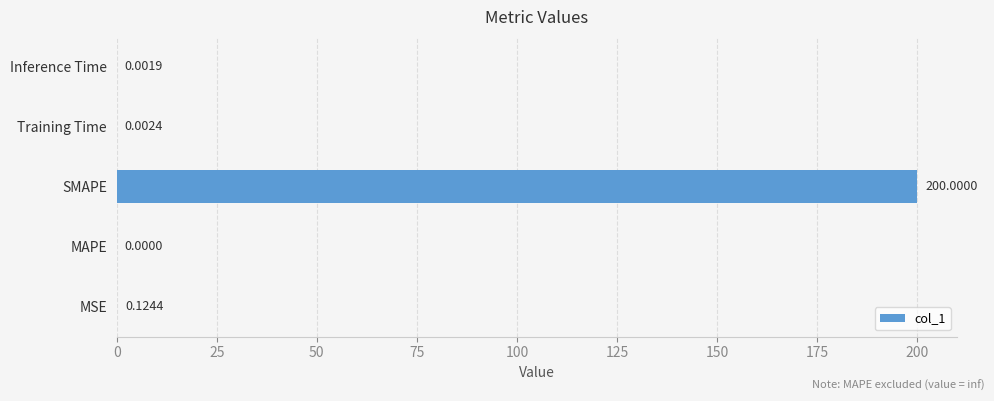

At which category does the chart reach its peak across all series?

SMAPE